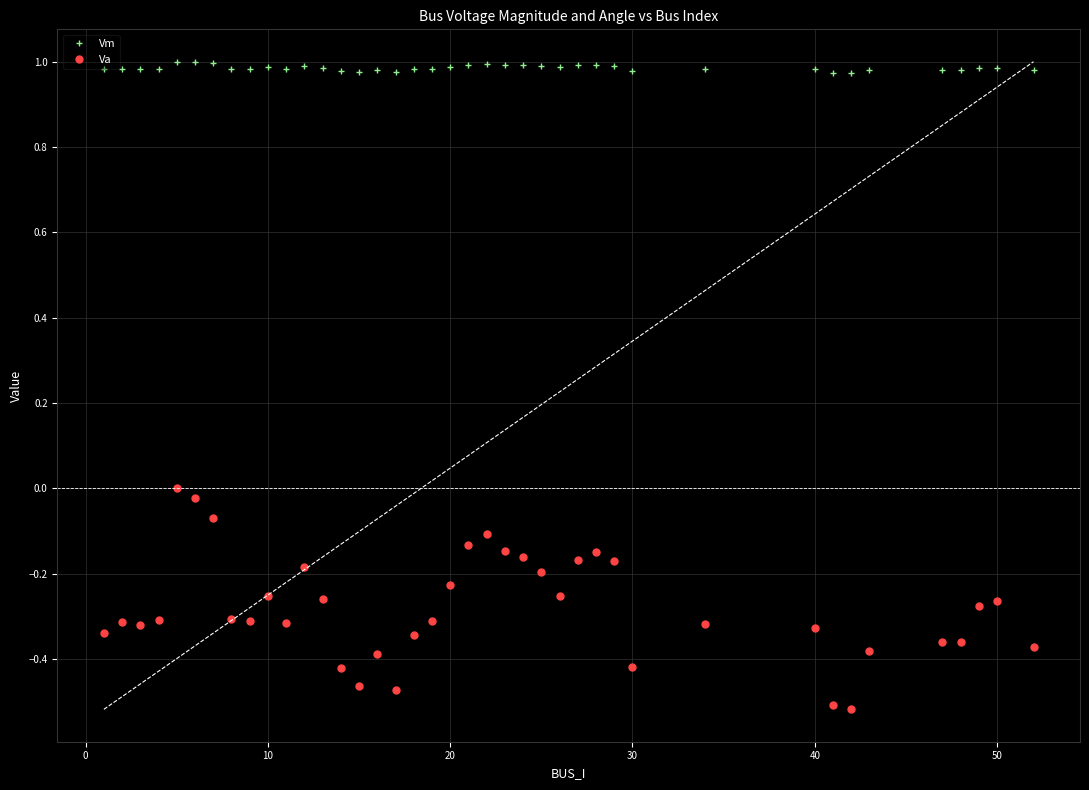

Count the number of categories in the chart.

40